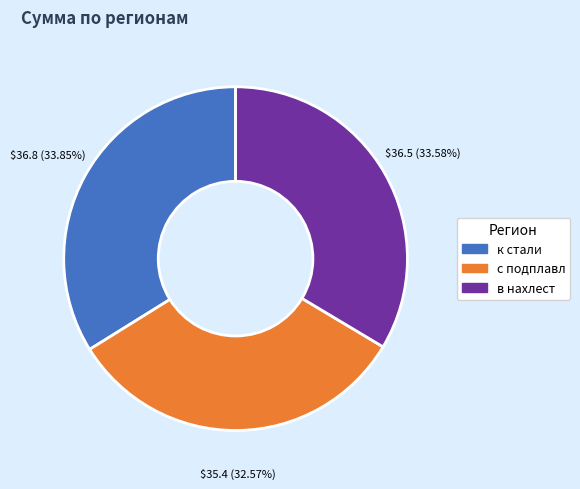

To the nearest percent, what is the combined percentage of в нахлест and к стали?

67%